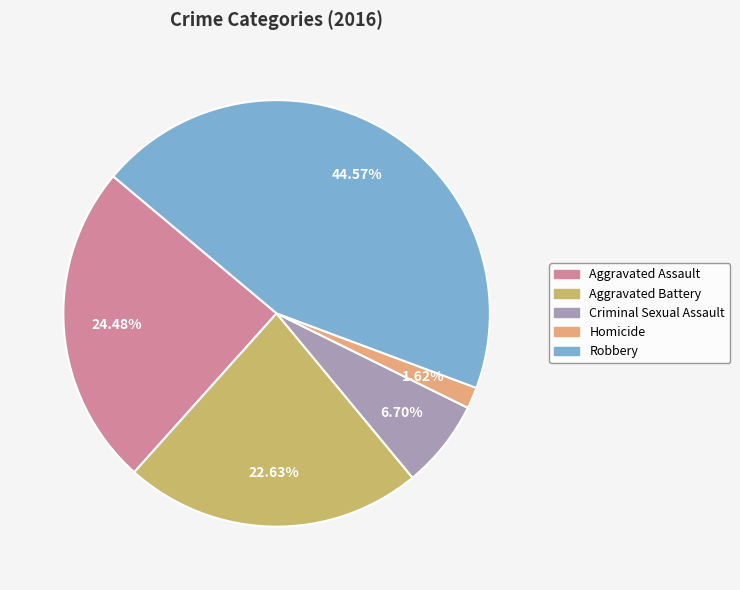

Does Aggravated Assault represent more than half of the total?

No